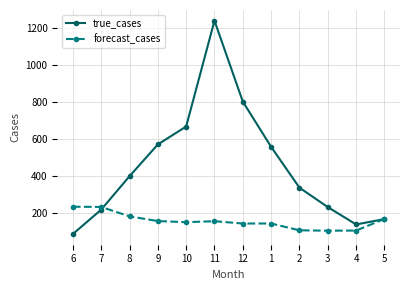

What is the difference between the highest and lowest values at 4?

33.1